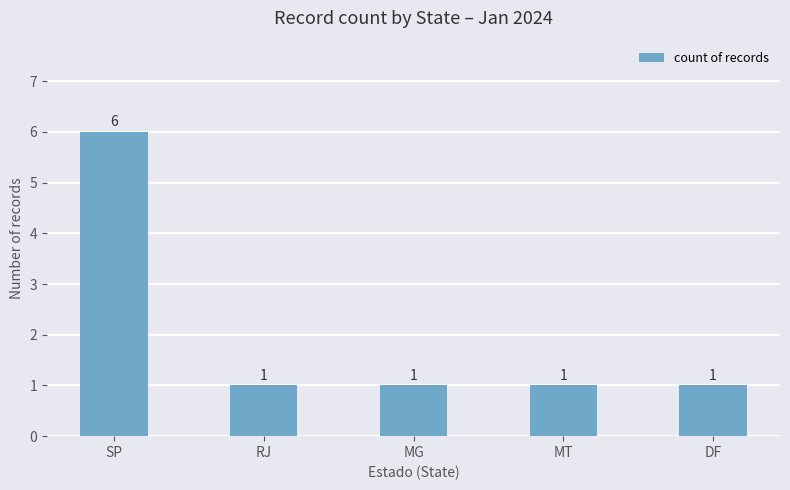

What is the maximum value shown in the chart?

6